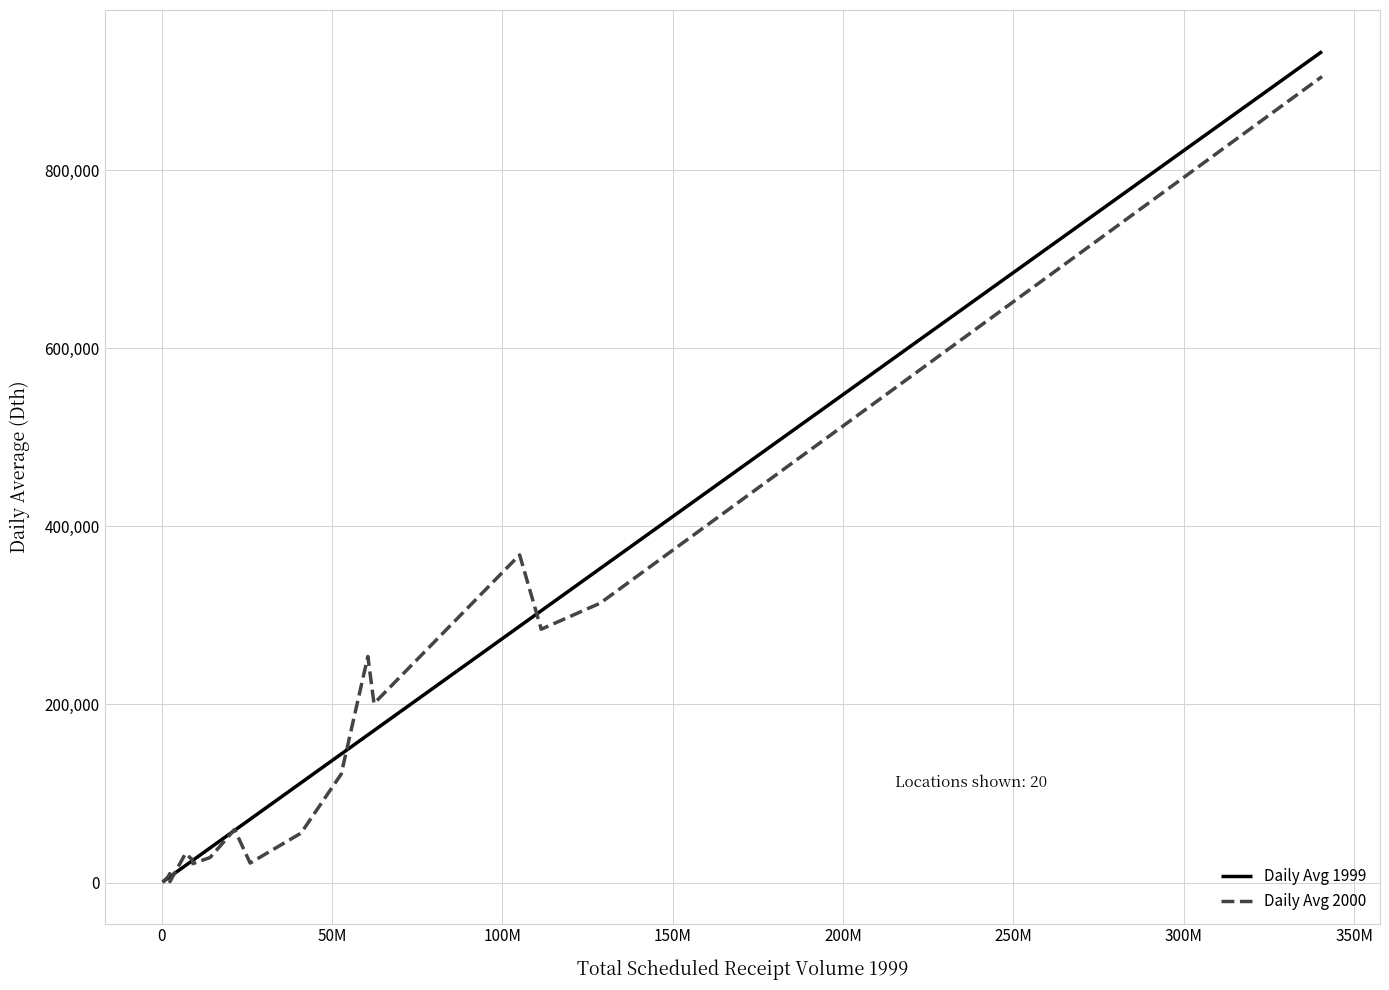

Does the chart have visible grid lines?

Yes